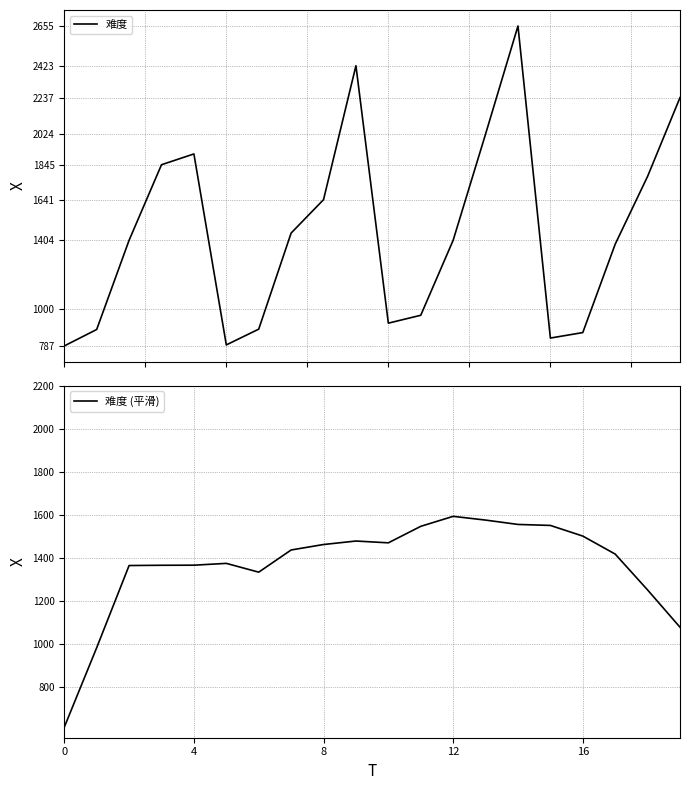

Reading right to left, transcribe all the data shown in this chart.

难度: 2237.0	1777.0	1381.0	865.0	833.0	2655.0	2024.0	1404.0	966.0	920.0	2423.0	1641.0	1446.0	885.0	793.0	1908.0	1845.0	1404.0	883.0	787.0
难度 (平滑): 1079.0	1252.0	1418.6	1502.2	1551.6	1556.2	1576.4	1593.8	1547.4	1470.8	1479.2	1463.0	1437.6	1334.6	1375.4	1367.0	1366.6	1365.4	983.8	614.8